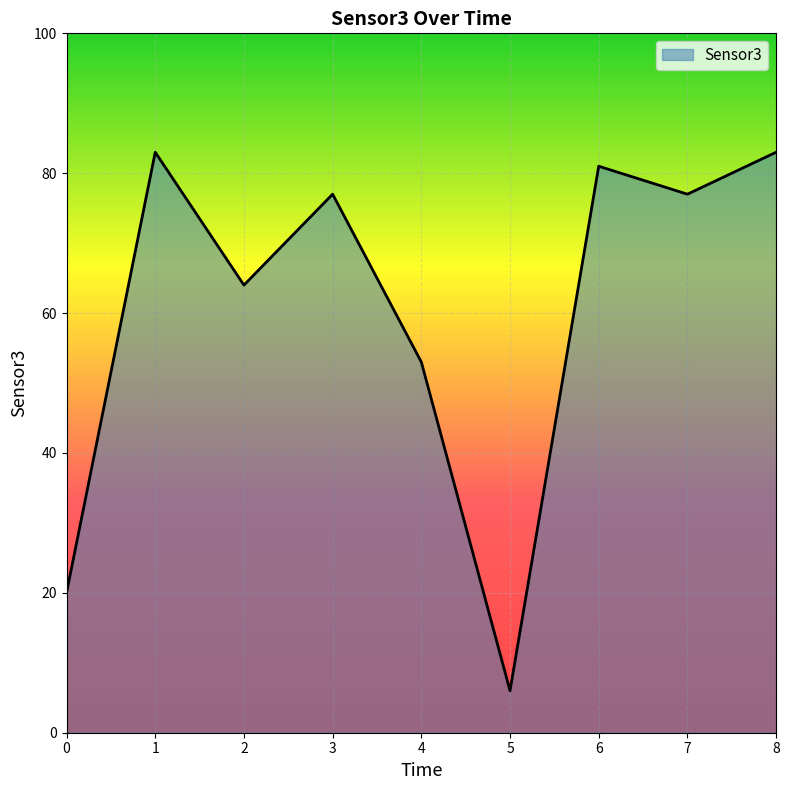

True or false: the data shows 11 at 5.

False